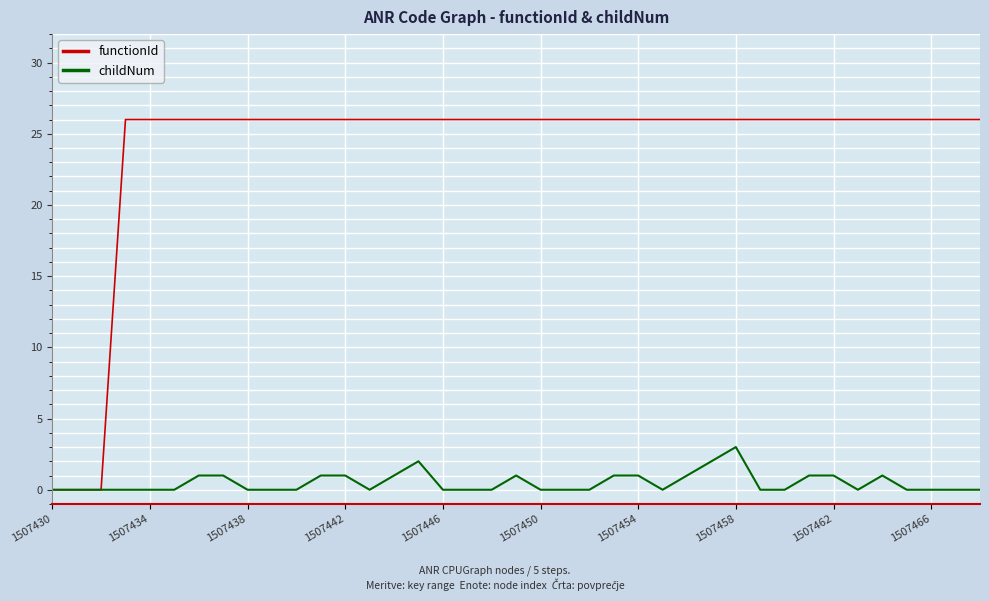

Which series has the widest spread of values?

functionId